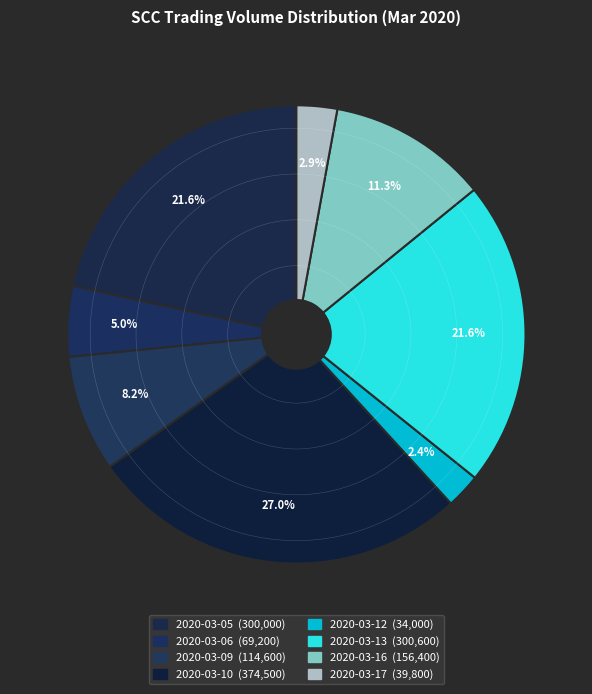

To the nearest percent, what is the average slice percentage?

12%